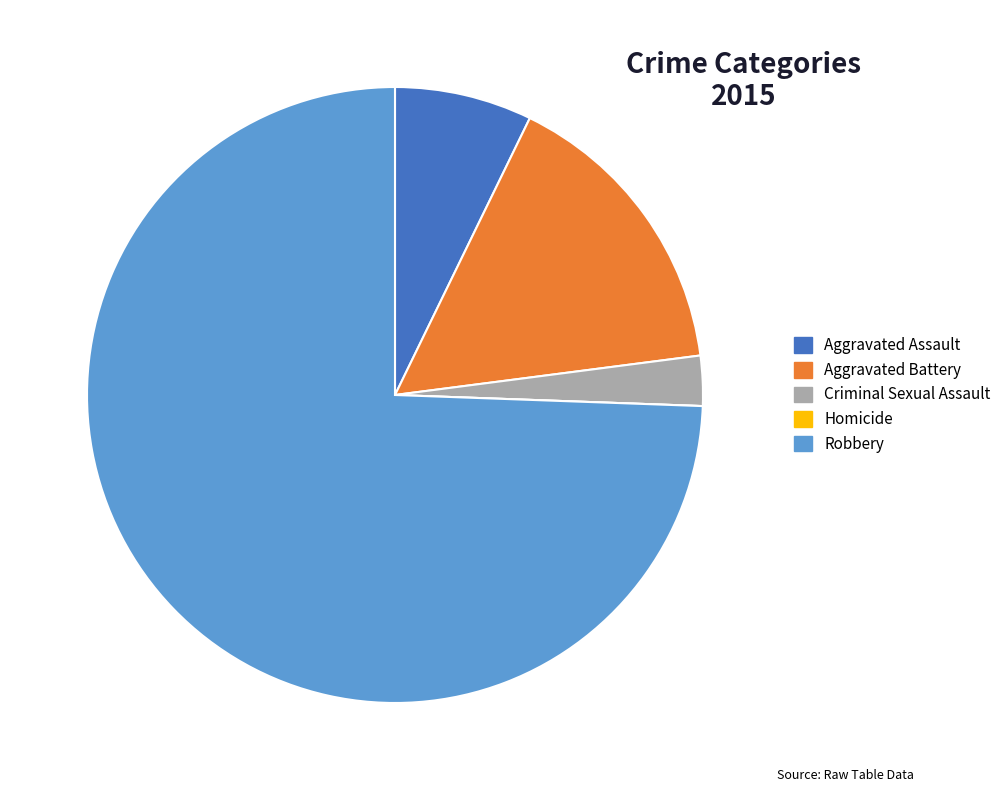

Is it true that Aggravated Assault is 1% of the pie?

False